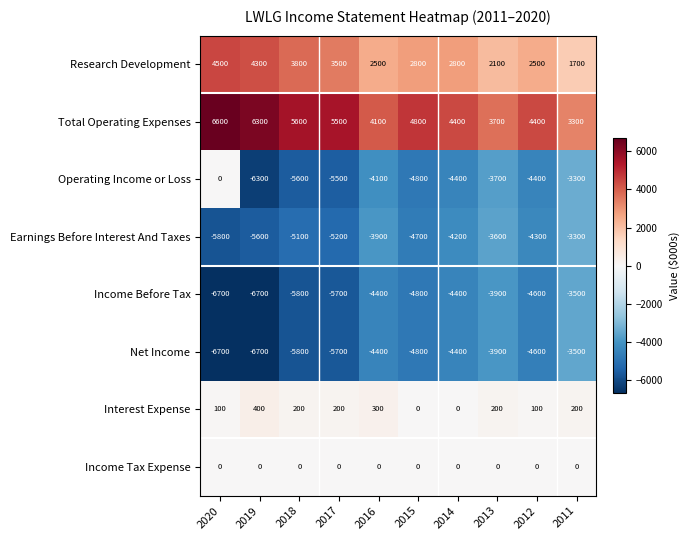

What is the minimum value shown in the chart?

-6700